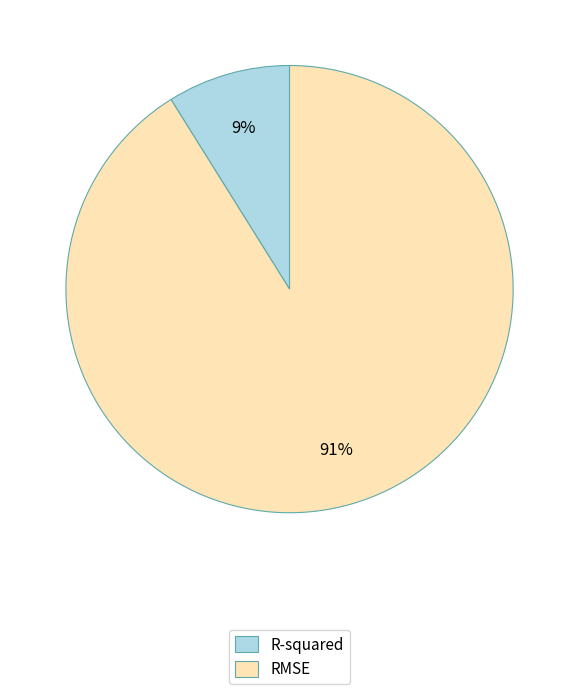

Between RMSE and R-squared, which is larger?

RMSE